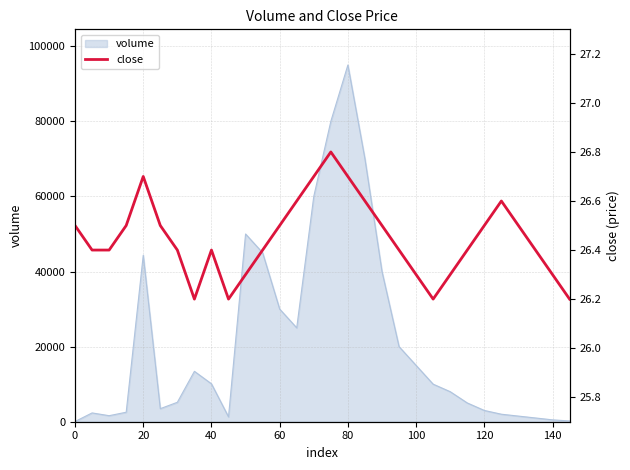

What is the highest value of the volume series?

95000.0